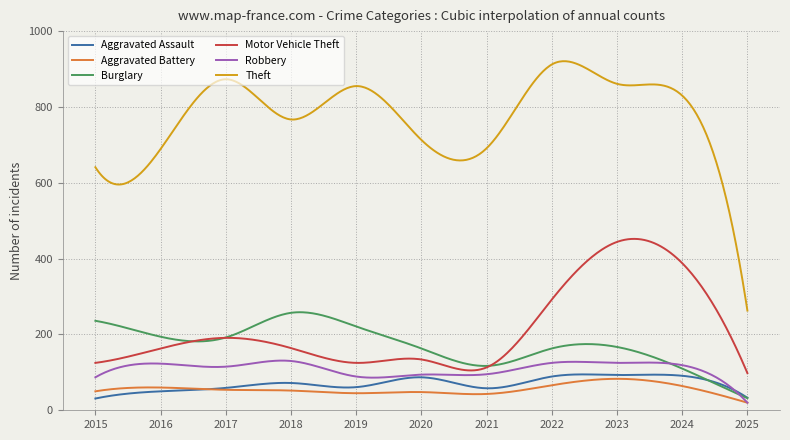

Is this an area chart (filled region under the line)?

No